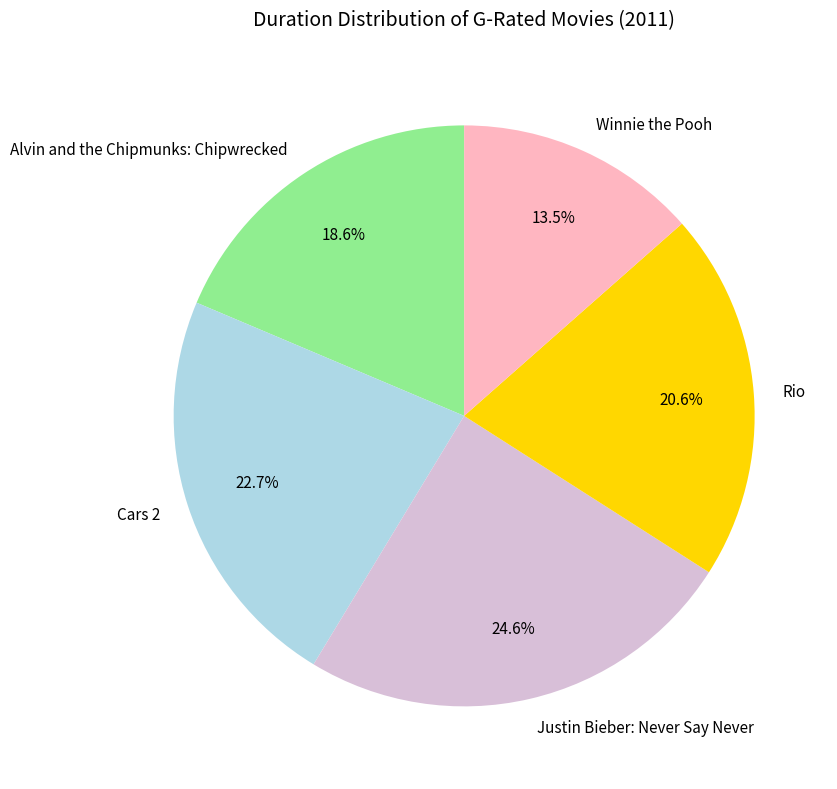

What is the smallest slice in the pie chart?

Winnie the Pooh